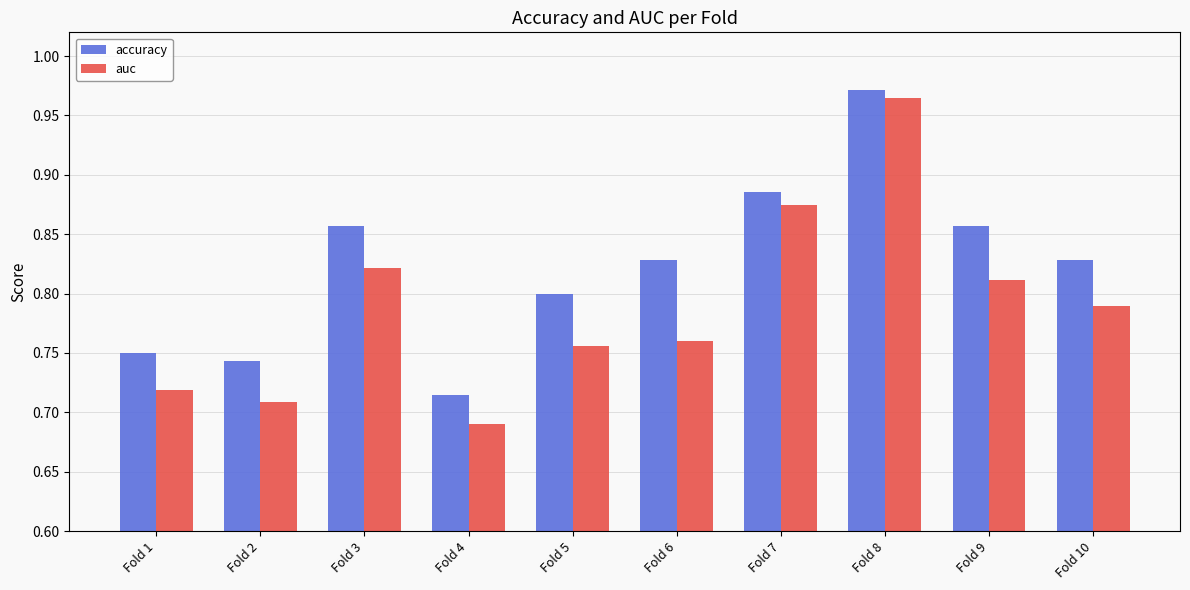

Is it true that accuracy equals 1.1 at Fold 4?

False